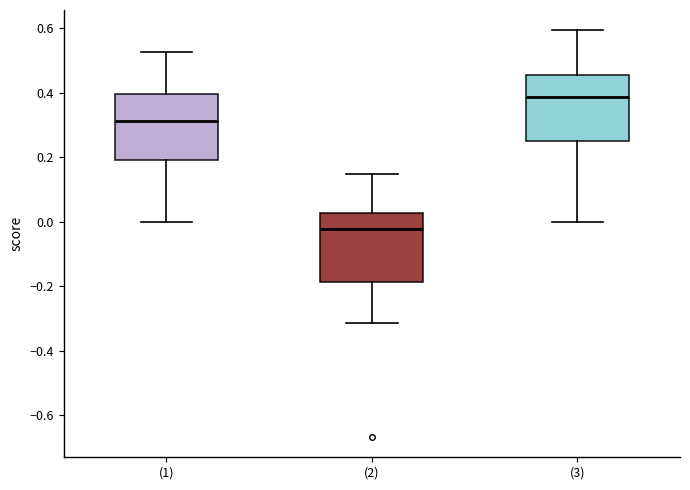

Reading left to right, read every box against the y-axis: the position of its median line, the range the box covers, and the ends of its whiskers. The values are not printed on the chart, so give them approximately, as read against the axis.

(1): median 0.32, box 0.20 to 0.40, whiskers 0.00 to 0.52
(2): median -0.02, box -0.18 to 0.02, whiskers -0.32 to 0.14
(3): median 0.38, box 0.26 to 0.46, whiskers 0.00 to 0.60